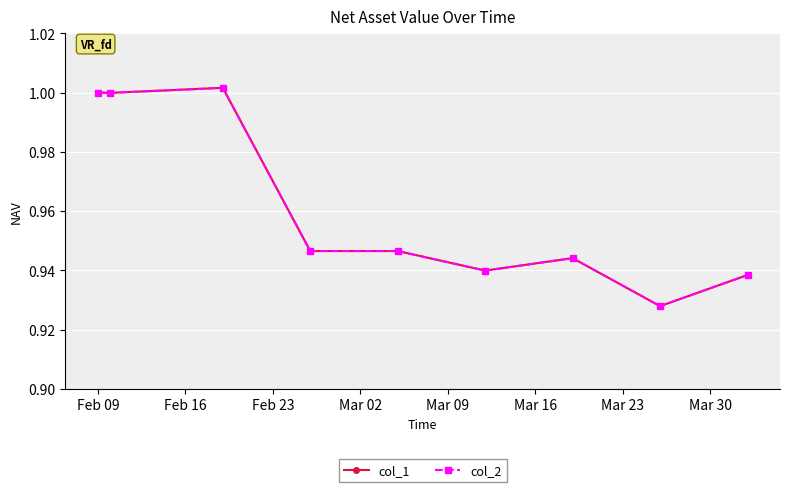

What is the maximum value shown in the chart?

1.0